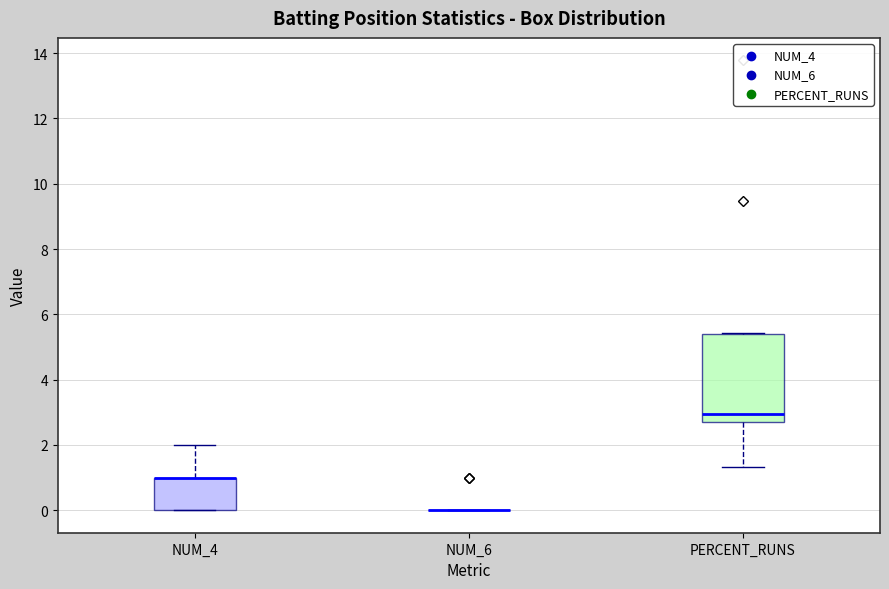

Comparing the boxes themselves (not the whiskers), which one is the tallest?

PERCENT_RUNS